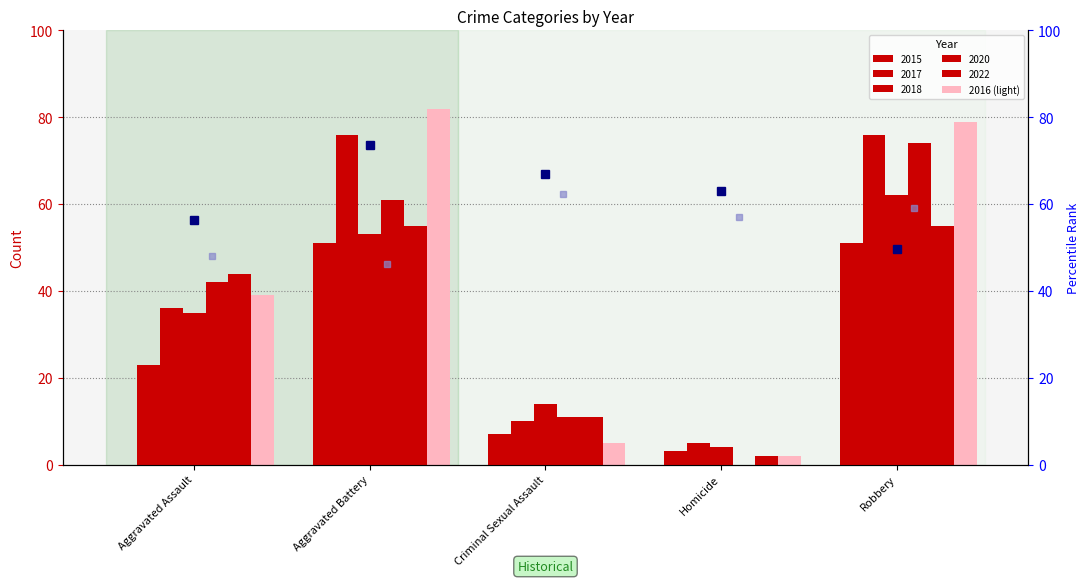

What position from the right is Aggravated Battery?

4